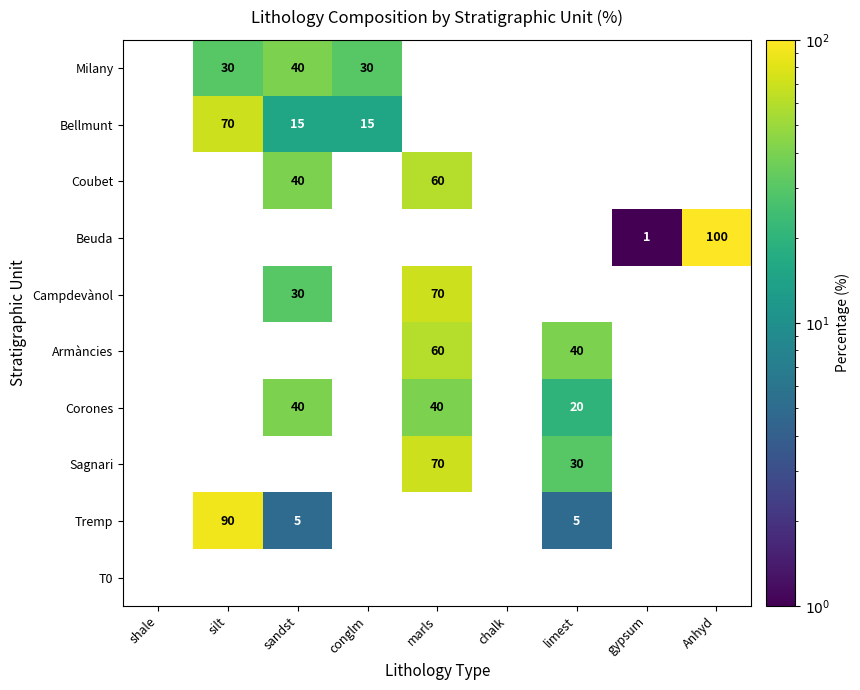

What is the average value of the Campdevànol series?

11